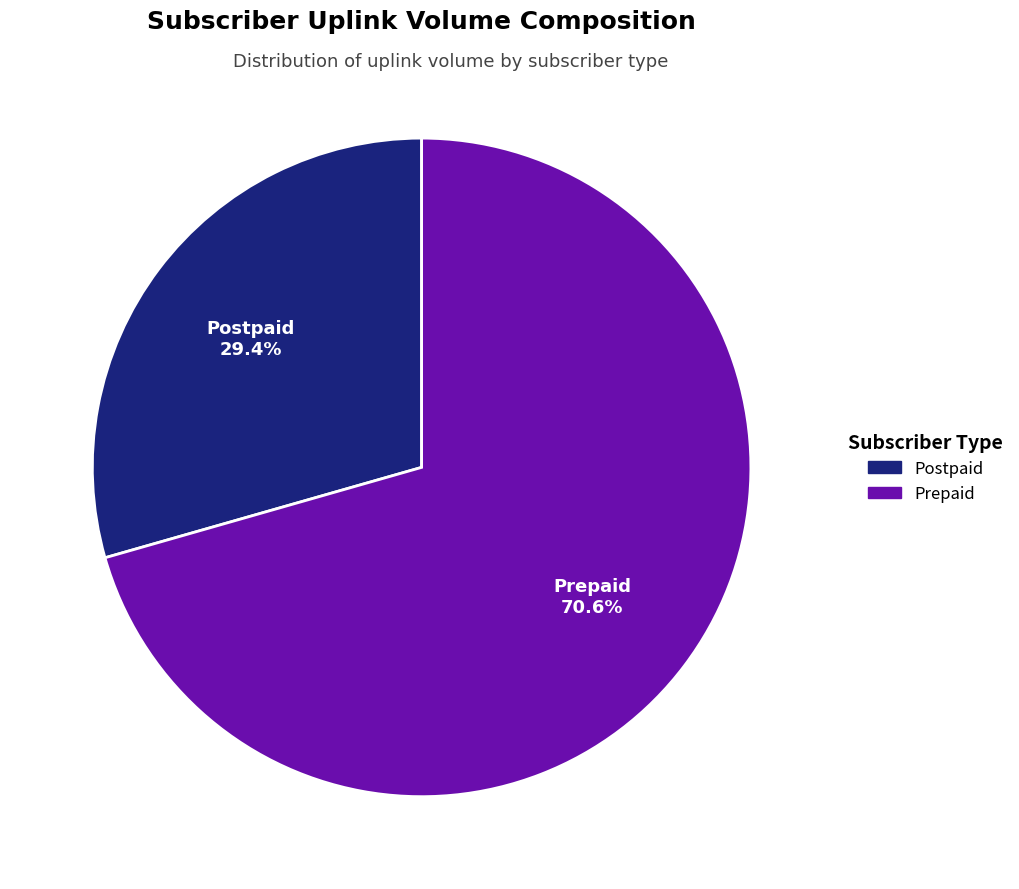

Which category has the biggest portion of the pie?

Prepaid